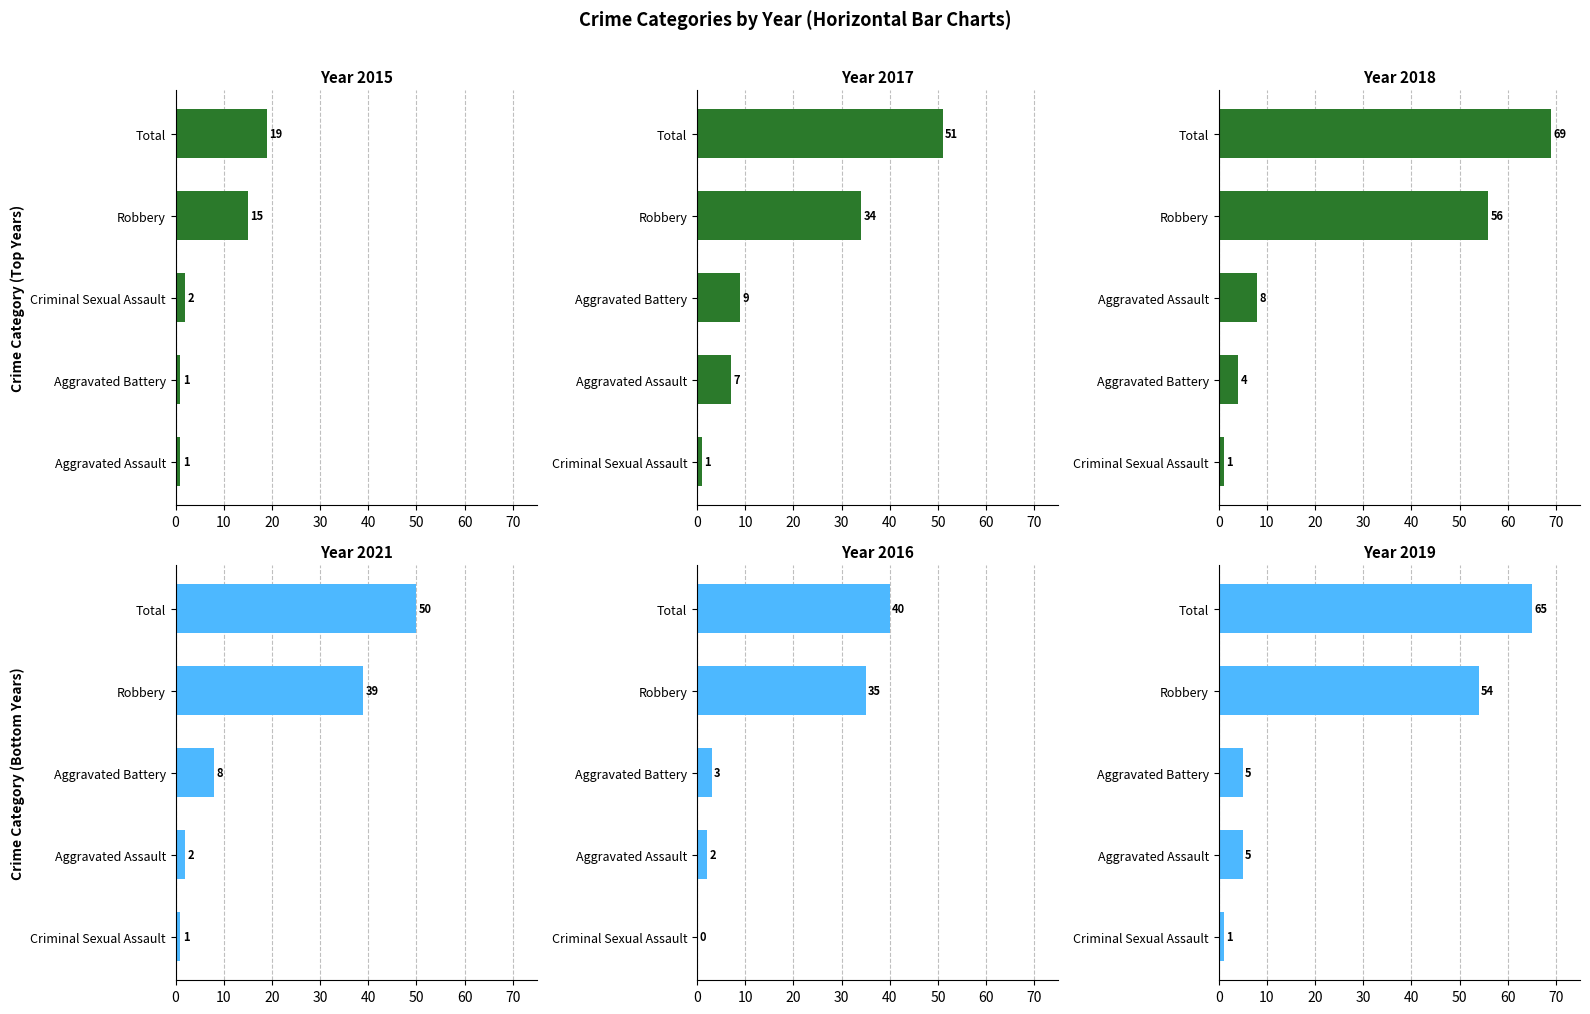

Which has a higher value, Aggravated Battery or Total?

Total